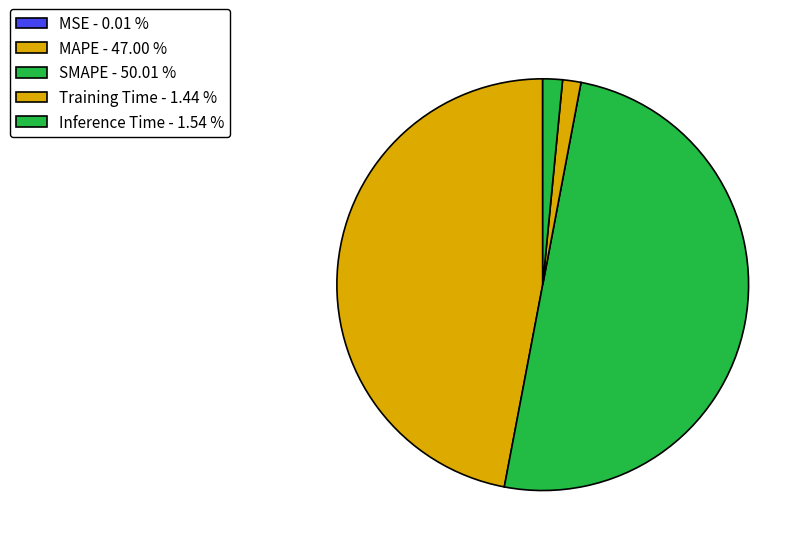

Rank the categories by value from highest to lowest.

SMAPE, MAPE, Inference Time, Training Time, MSE